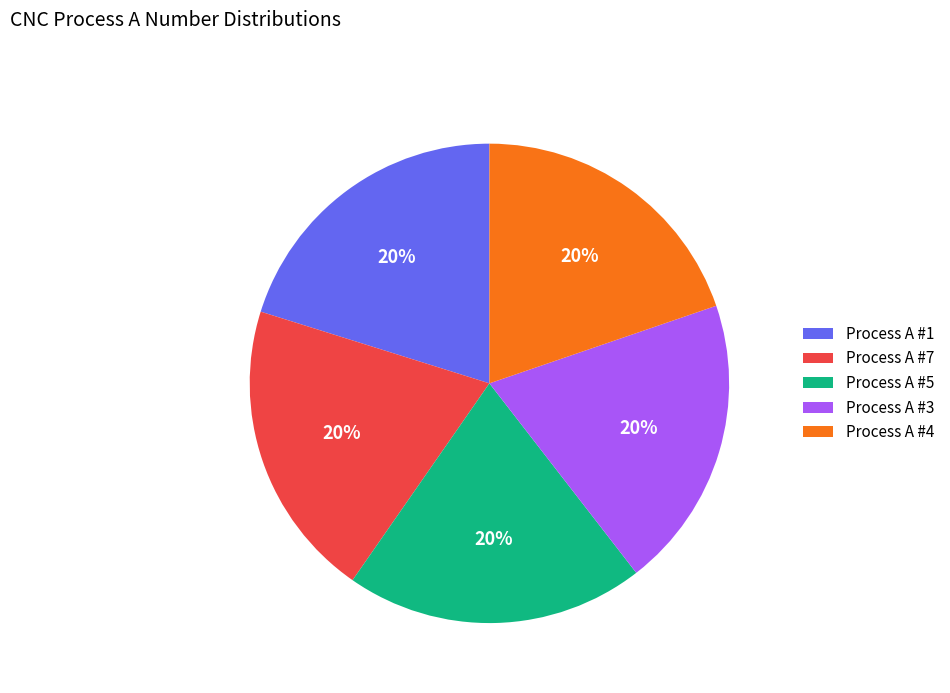

Is it true that Process A #5 is 20% of the pie?

True